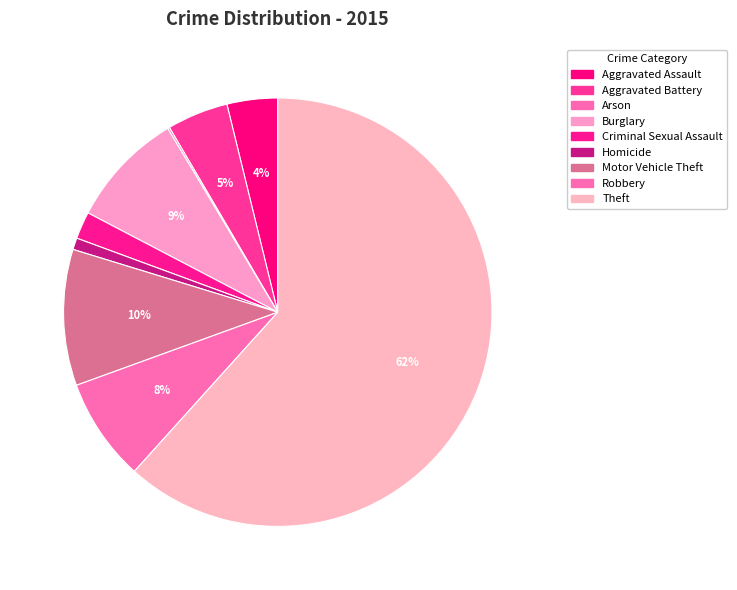

Is there a majority slice in this chart?

Yes